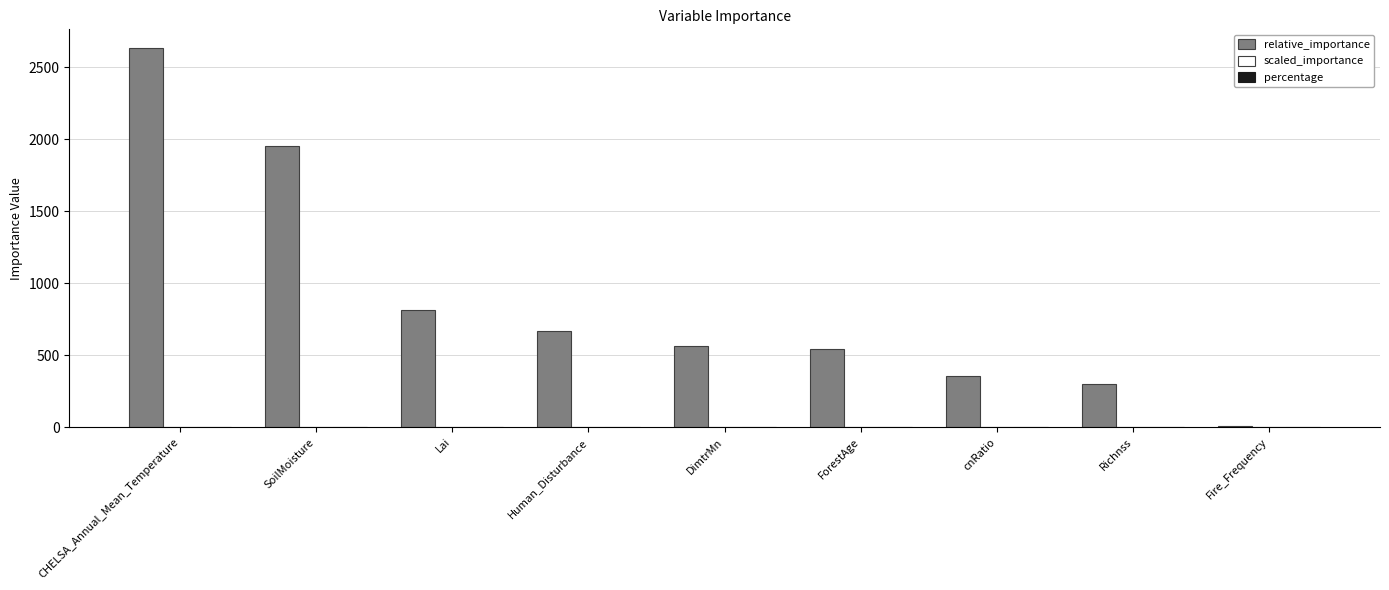

Which series has the largest total across all categories?

relative_importance